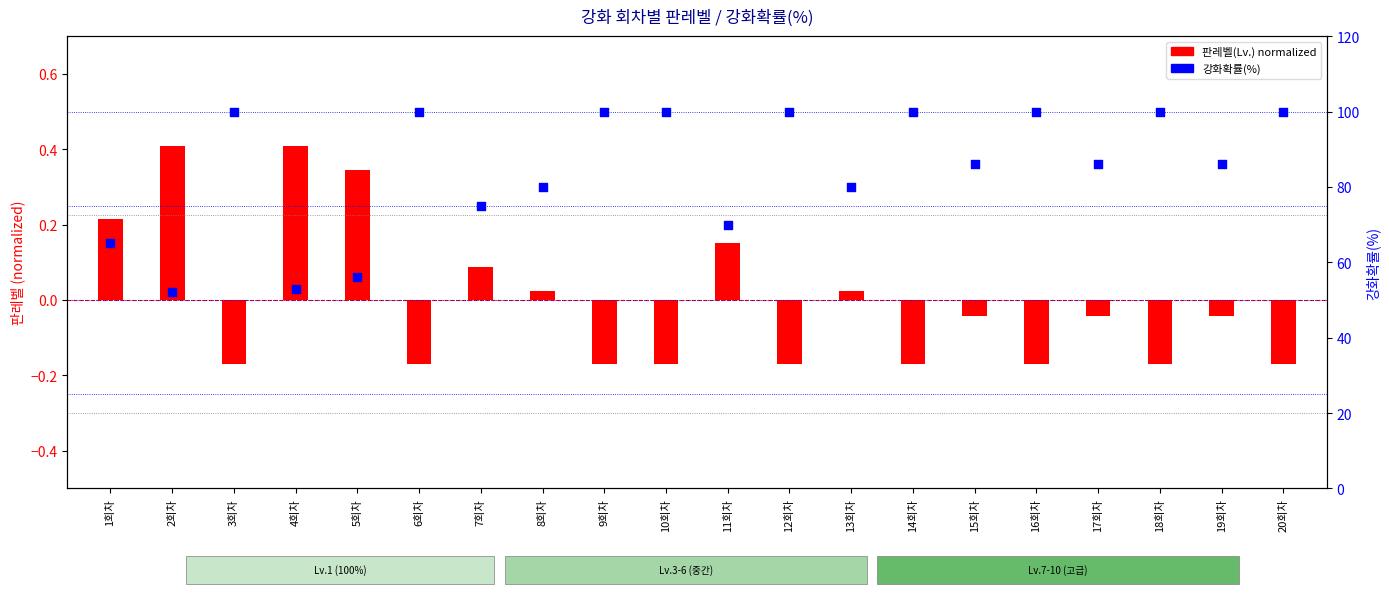

What are all the series names shown in the legend?

판레벨(Lv.) normalized, 강화확률(%)